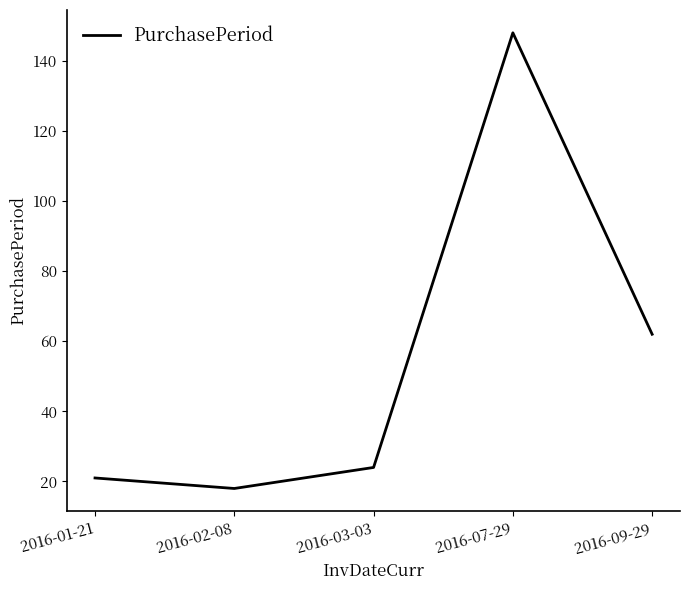

How many lines are shown in the chart?

1